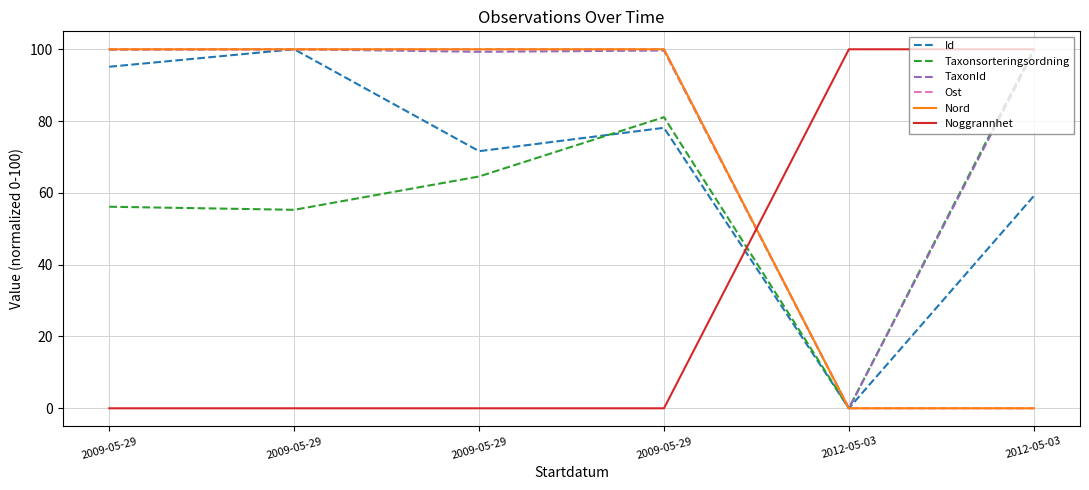

True or false: Noggrannhet has a value of 0.0 at 2009-05-29.

True